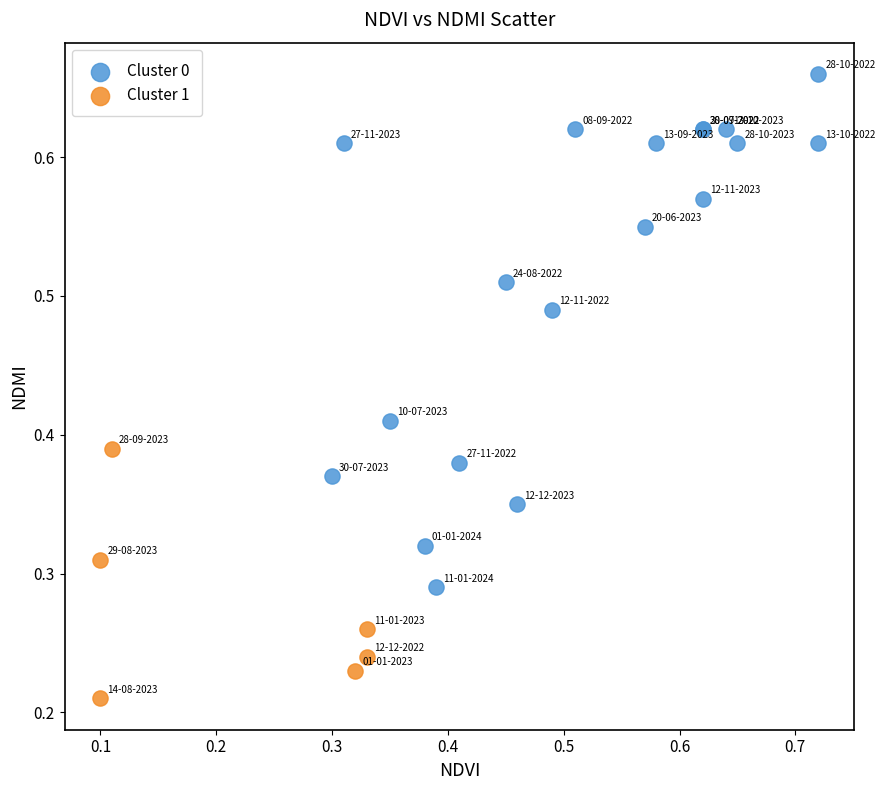

Which series reaches the minimum Y coordinate?

Cluster 1